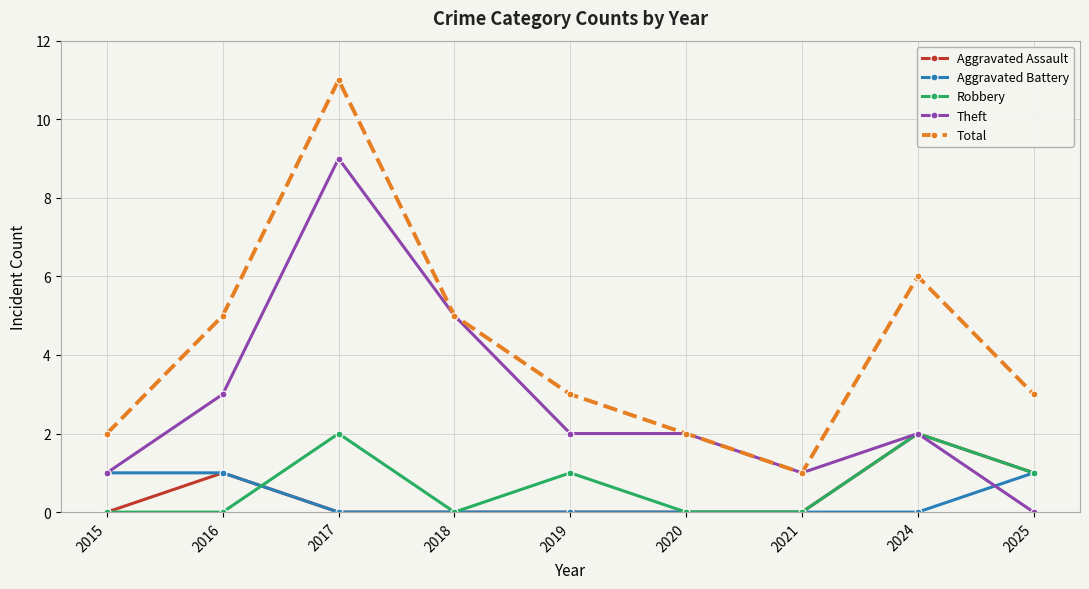

What is the total value across all series at 2017?

22